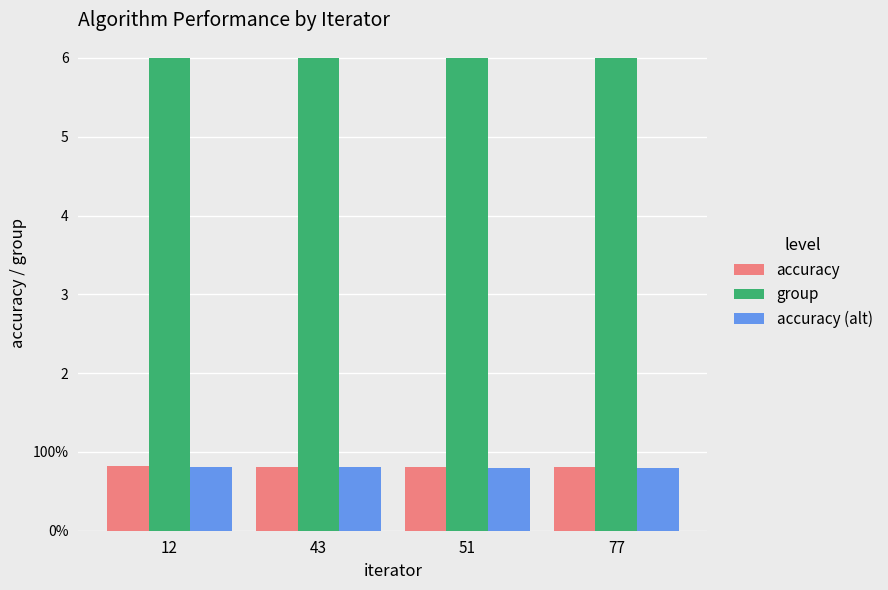

Does the chart contain stacked bars?

No